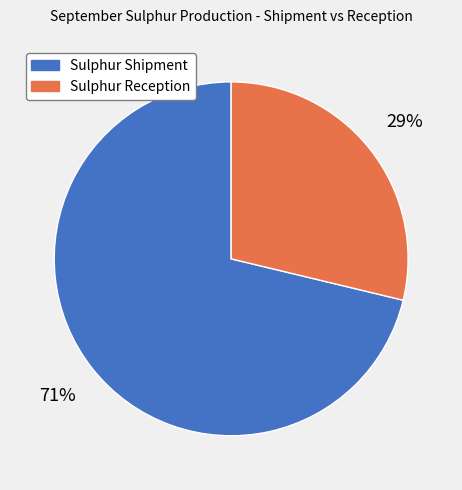

Between Sulphur Shipment and Sulphur Reception, which is larger?

Sulphur Shipment